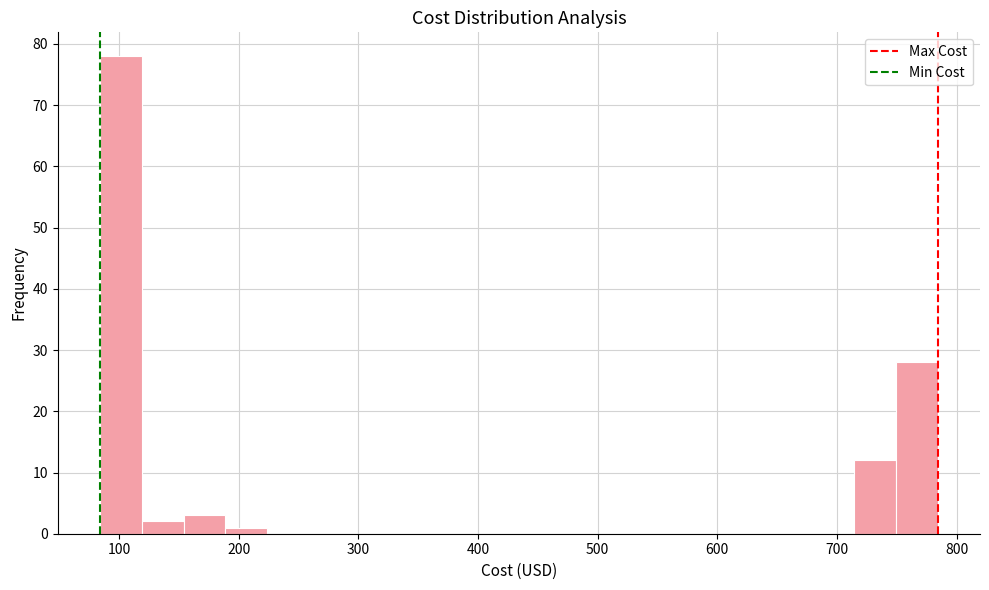

Around what value on the x-axis is the tallest bar? Give the approximate position of its centre, as read against the axis.

100